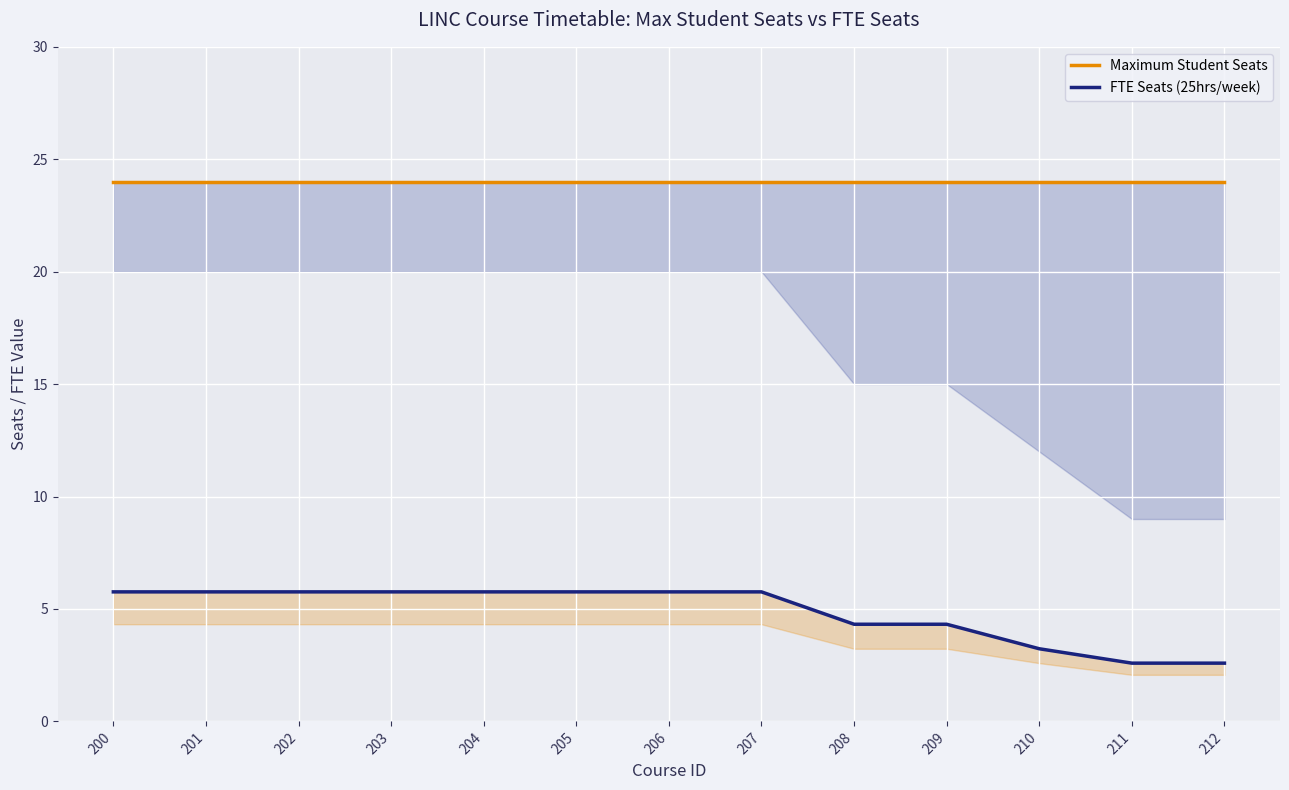

Does the chart display data point markers on the line(s)?

No